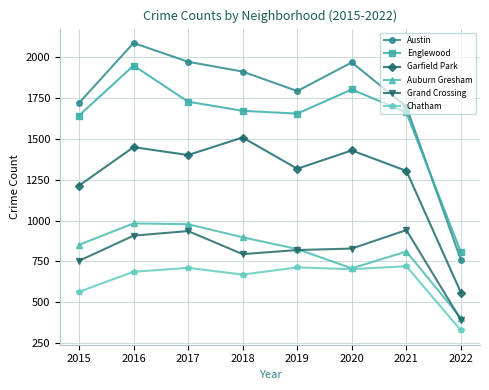

How many lines are shown in the chart?

6